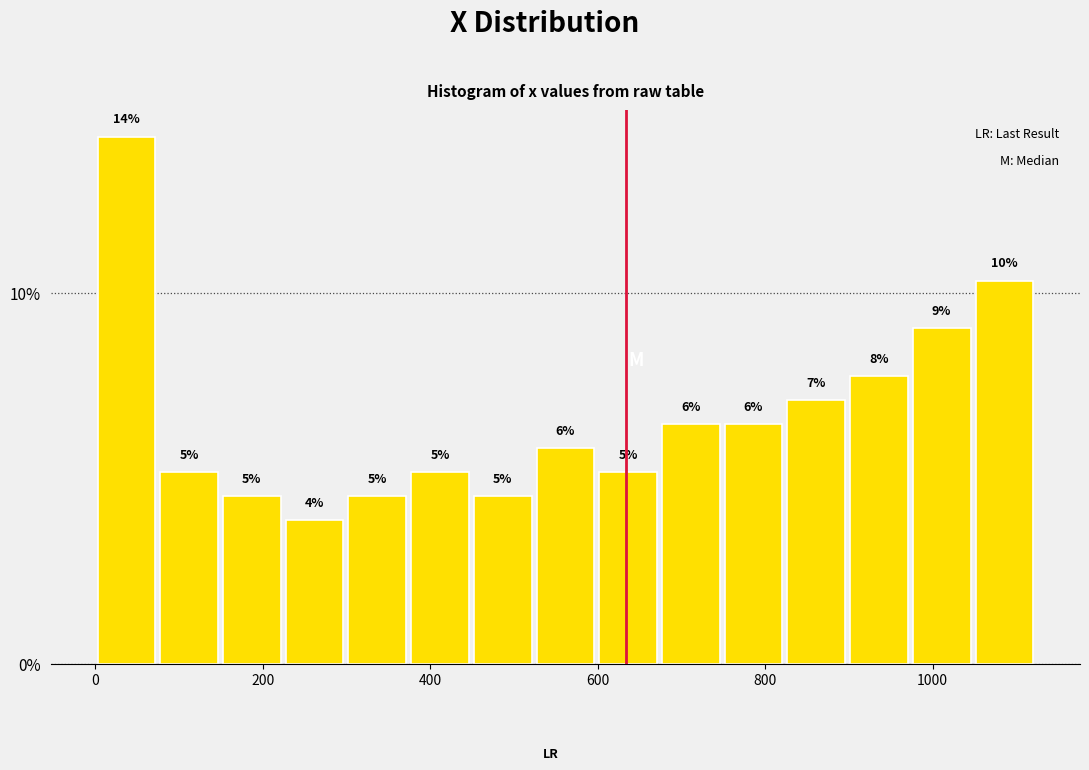

Around what value on the x-axis is the tallest bar? Give the approximate position of its centre, as read against the axis.

40